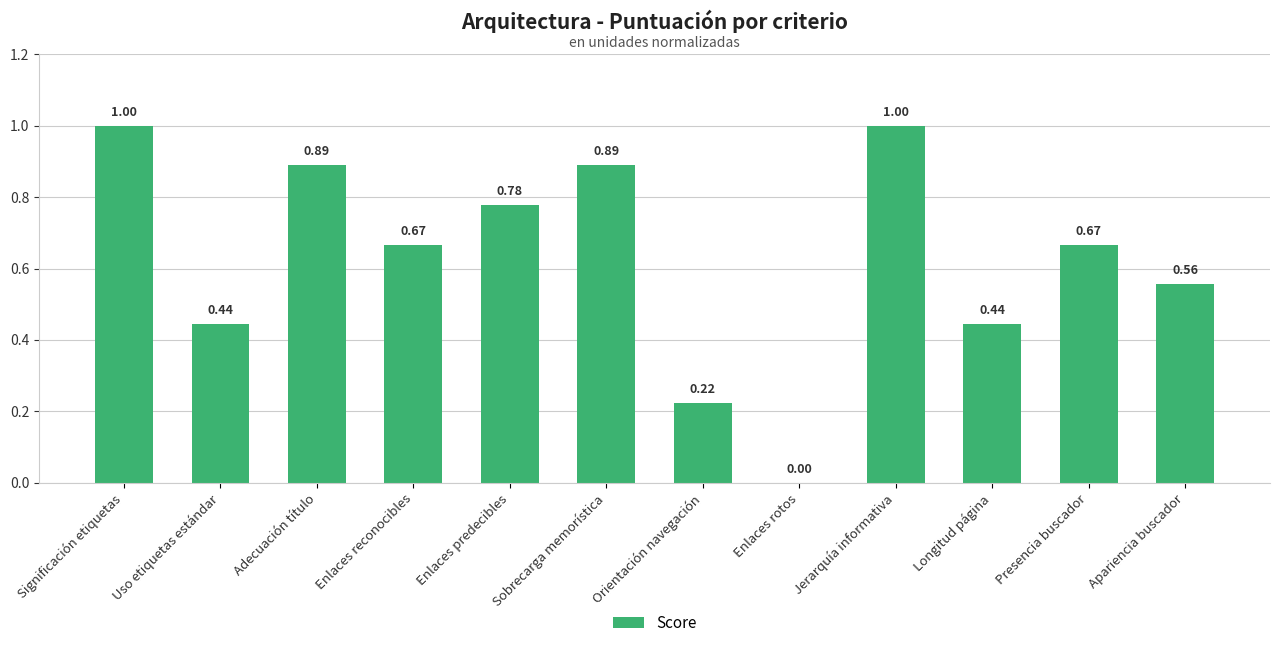

Where is the data nearest to the value 0?

Enlaces rotos